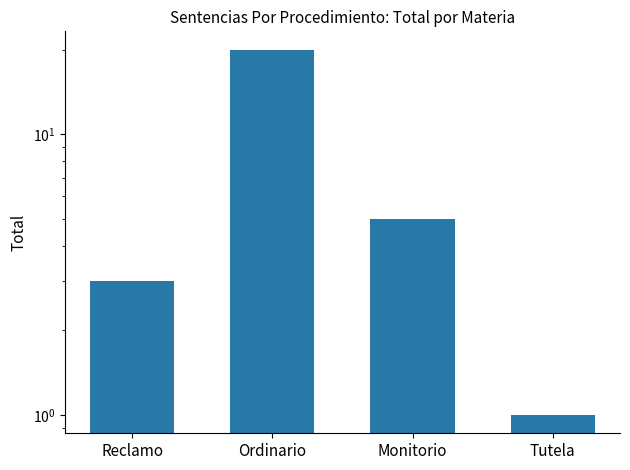

Reading right to left, extract all data points from this chart.

Tutela=1	Monitorio=5	Ordinario=20	Reclamo=3